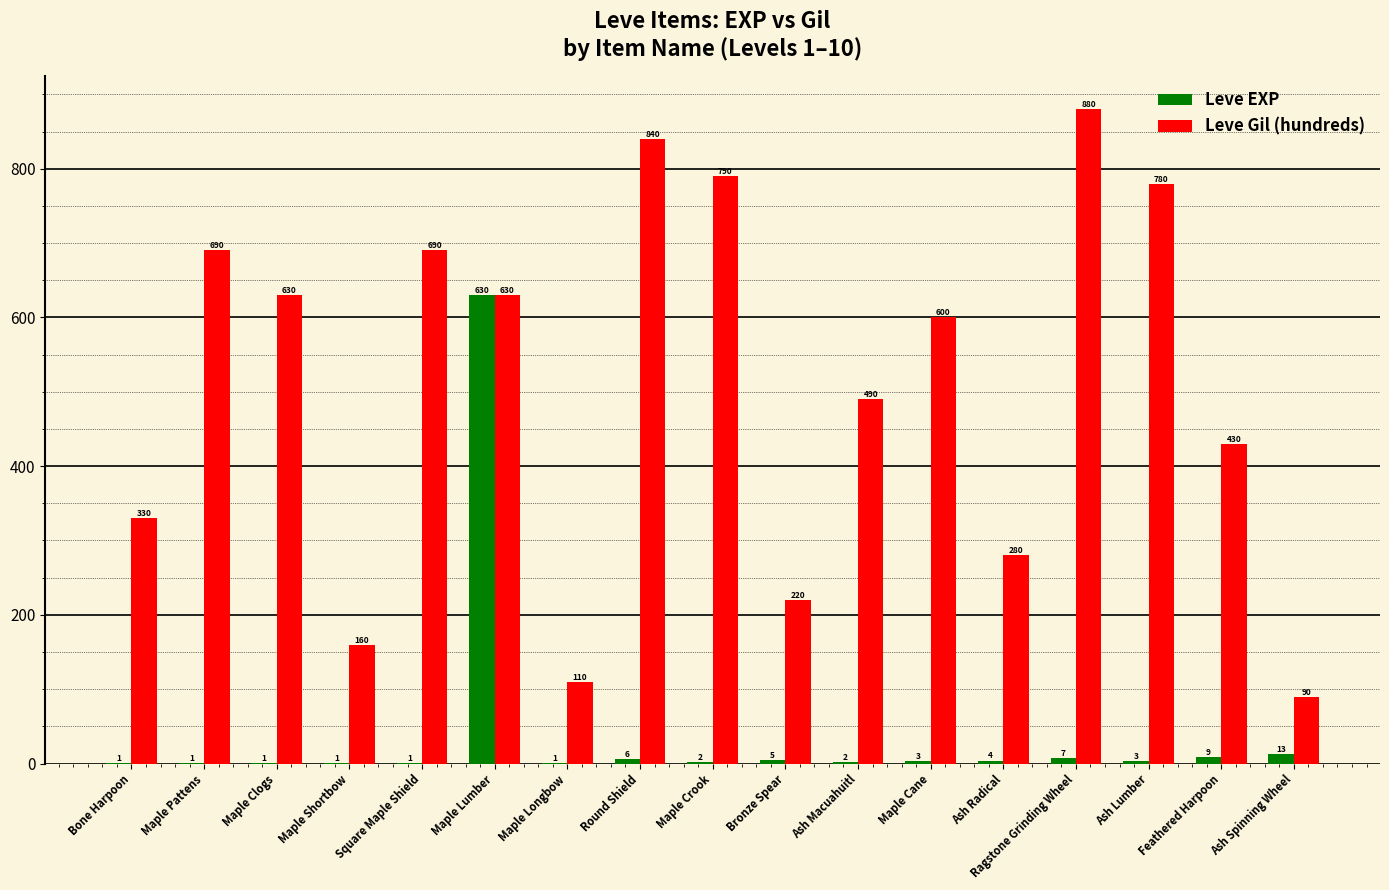

Count the number of categories in the chart.

17